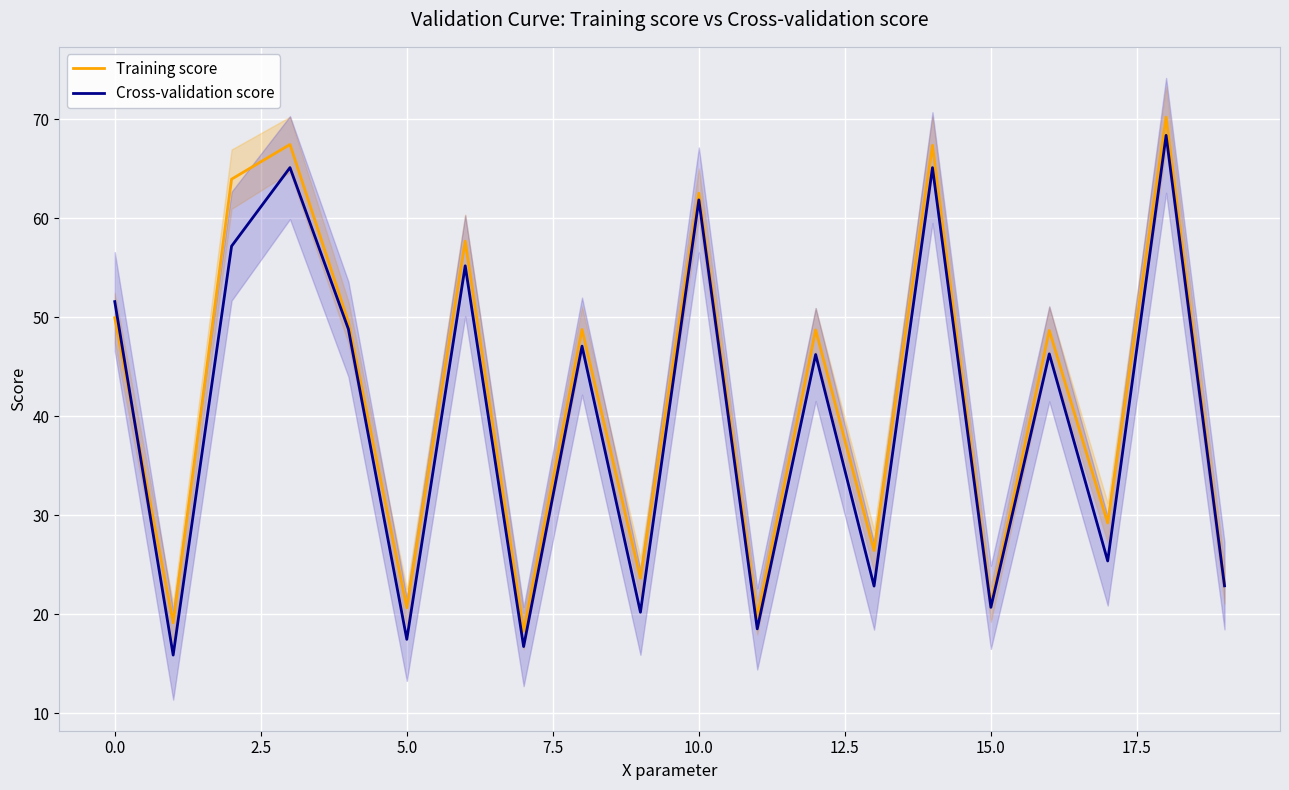

What is the difference between the maximum and minimum values in the Cross-validation score series?

52.5